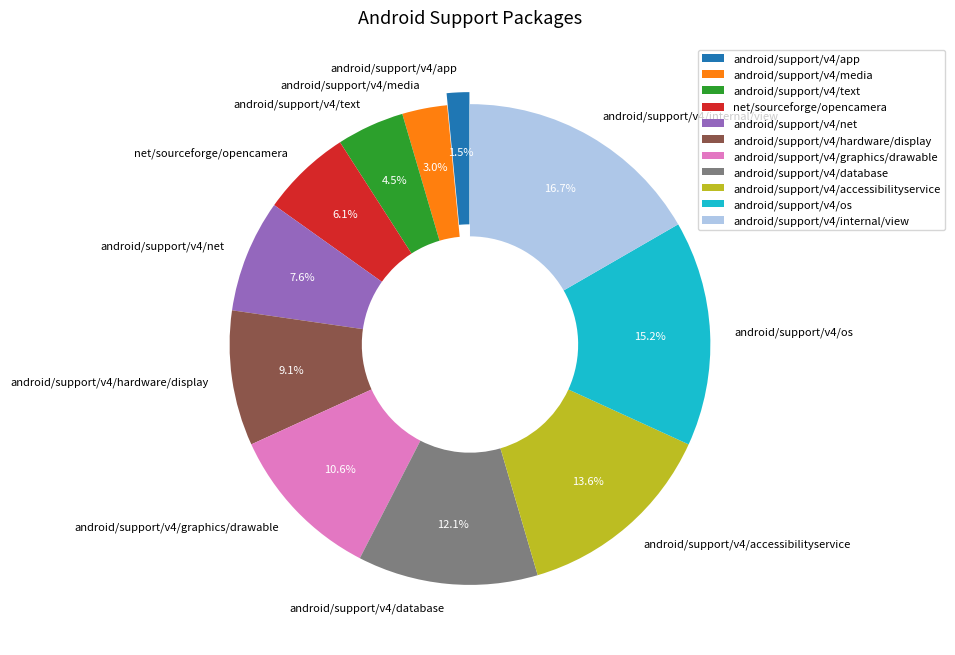

To the nearest percent, what portion does android/support/v4/media represent?

3%